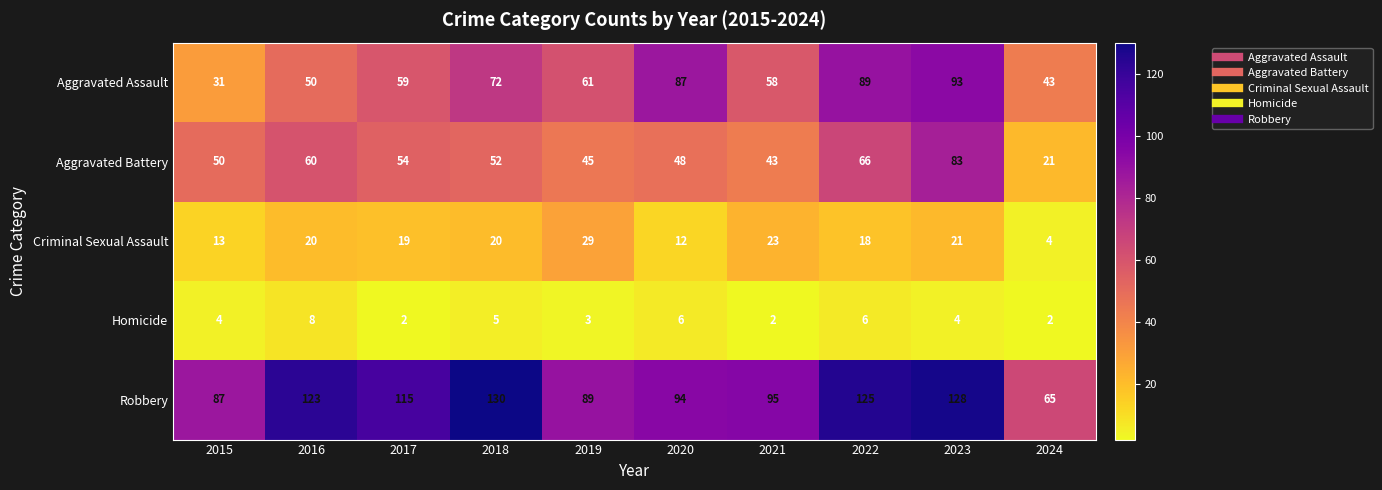

At how many categories does at least one series exceed 117?

4